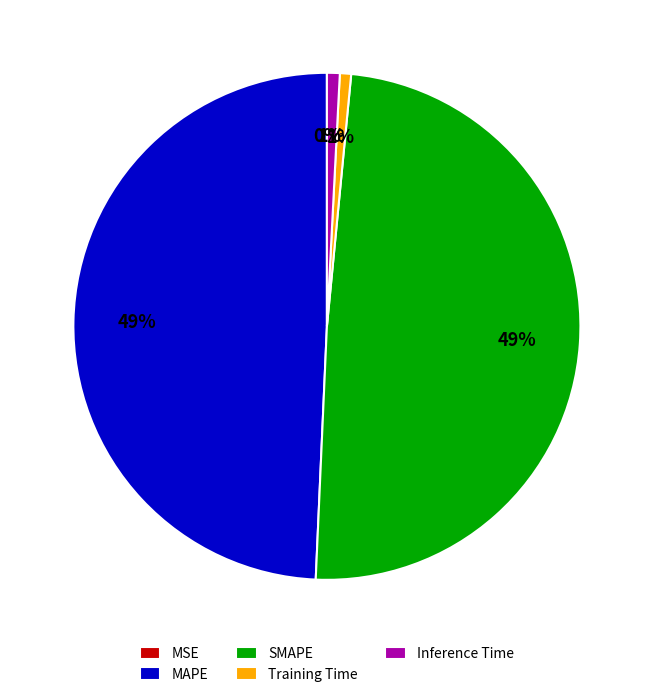

Between SMAPE and Training Time, which is larger?

SMAPE